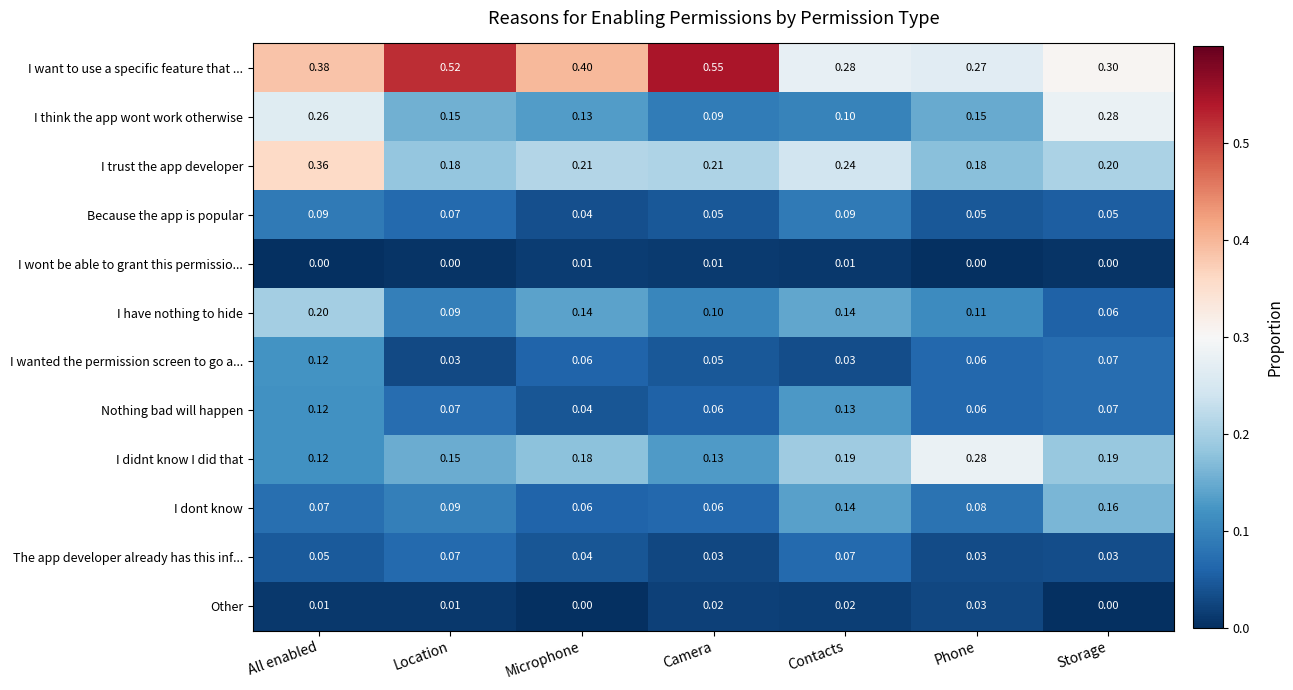

Which series has the widest spread of values?

I want to use a specific feature that ...